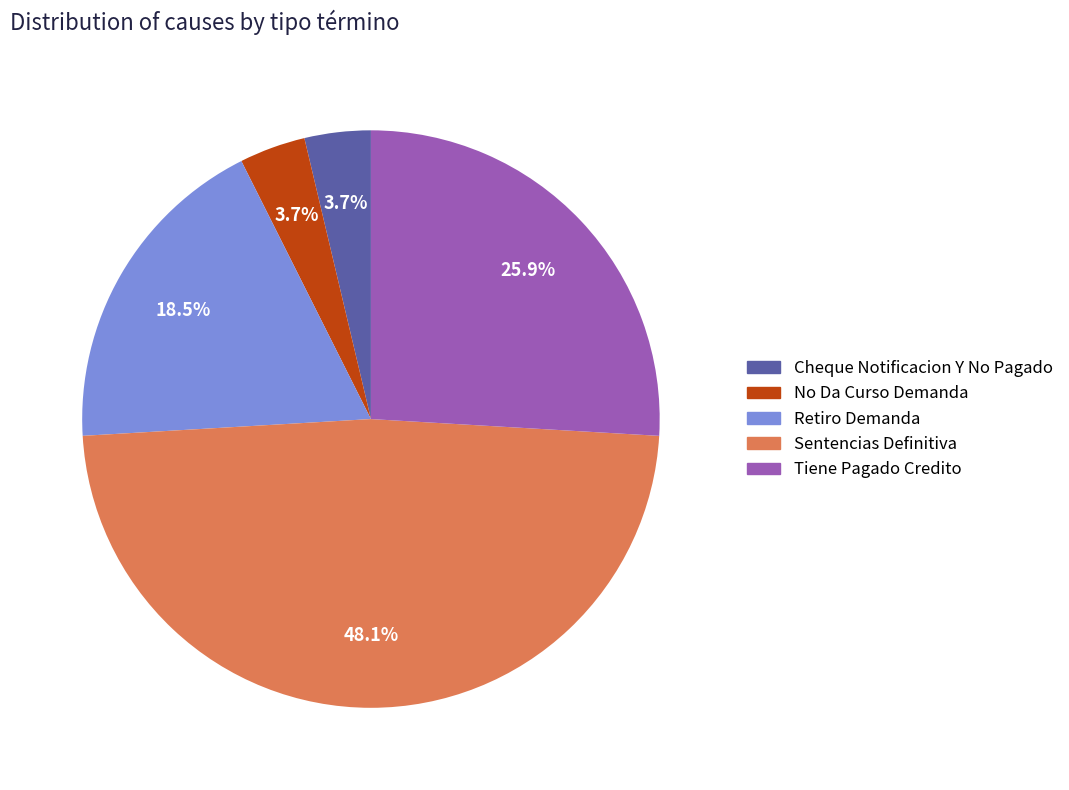

To the nearest percent, what portion does Cheque Notificacion Y No Pagado represent?

4%